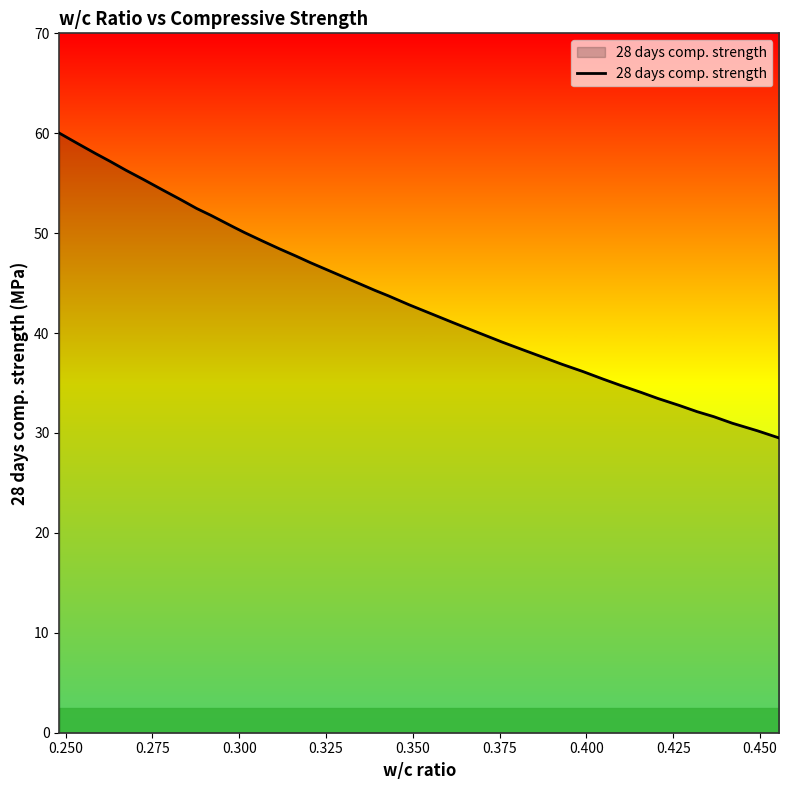

What is the greatest value displayed?

60.0